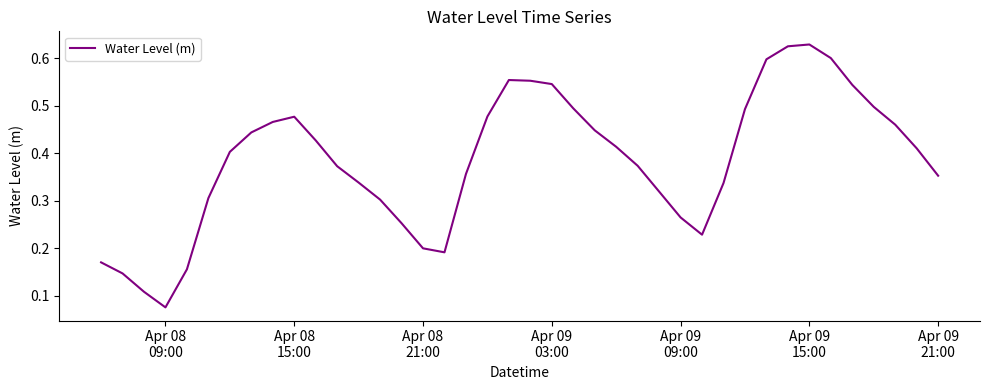

Reading left to right, transcribe all the data shown in this chart.

0.2	0.1	0.1	0.1	0.2	0.3	0.4	0.4	0.5	0.5	0.4	0.4	0.3	0.3	0.3	0.2	0.2	0.4	0.5	0.6	0.6	0.5	0.5	0.4	0.4	0.4	0.3	0.3	0.2	0.3	0.5	0.6	0.6	0.6	0.6	0.5	0.5	0.5	0.4	0.4